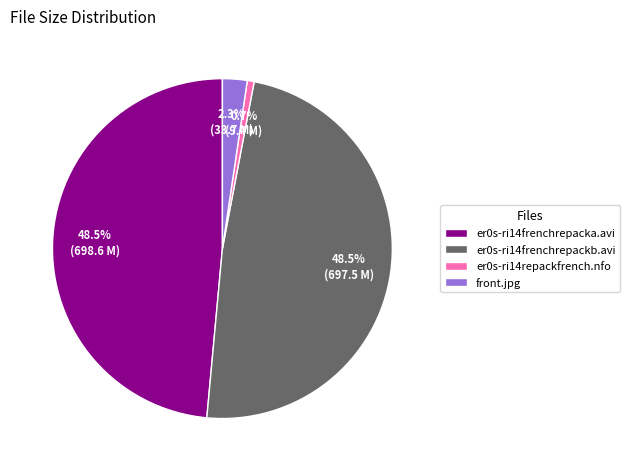

Is it true that front.jpg is 2% of the pie?

True